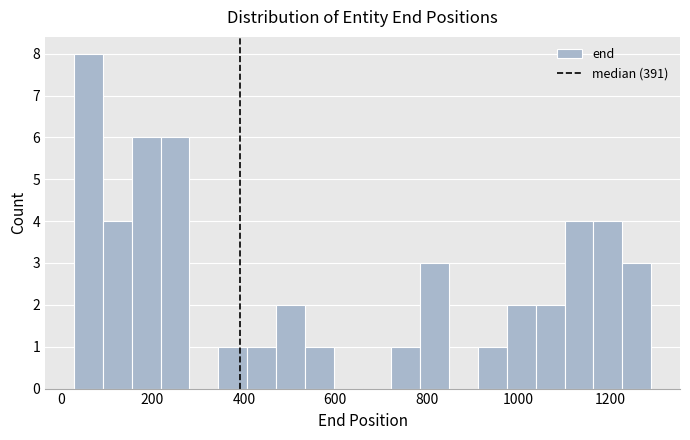

Around what value on the x-axis is the tallest bar? Give the approximate position of its centre, as read against the axis.

60